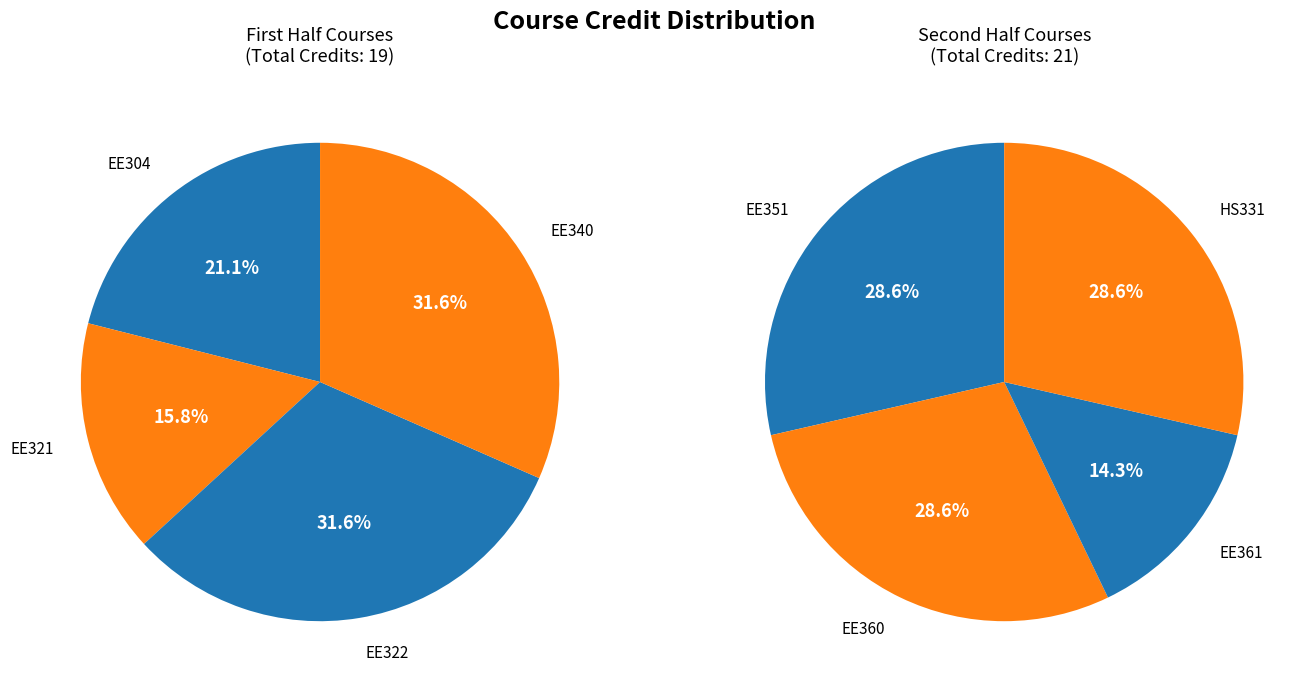

How many segments does this pie chart have?

8